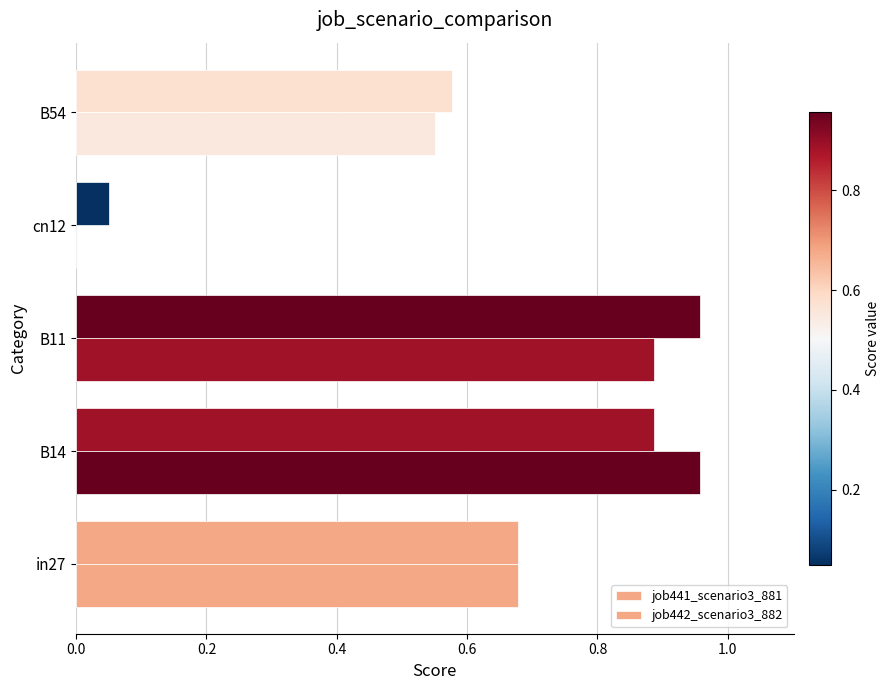

What is the sum of all job441_scenario3_881 values?

3.1